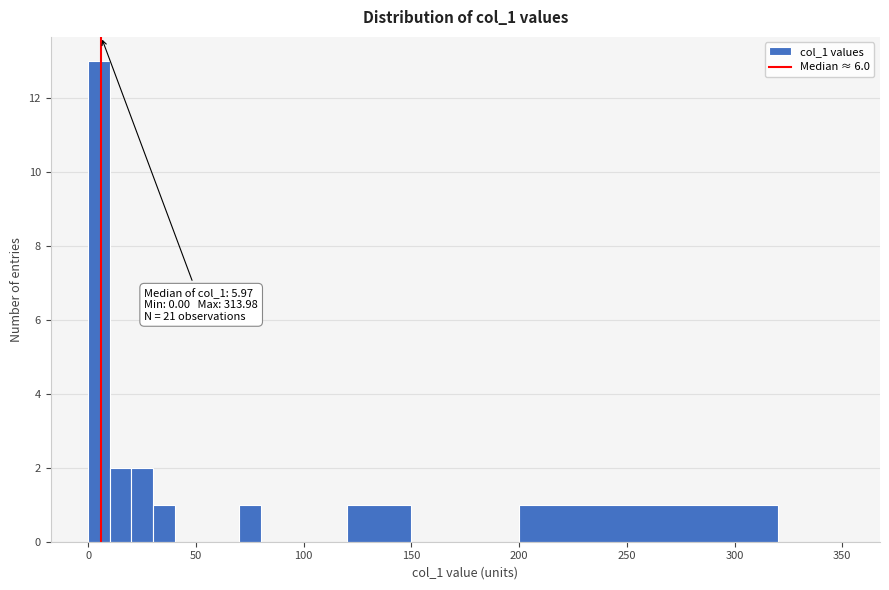

Read against the x-axis, roughly where is the centre of the tallest bar?

5